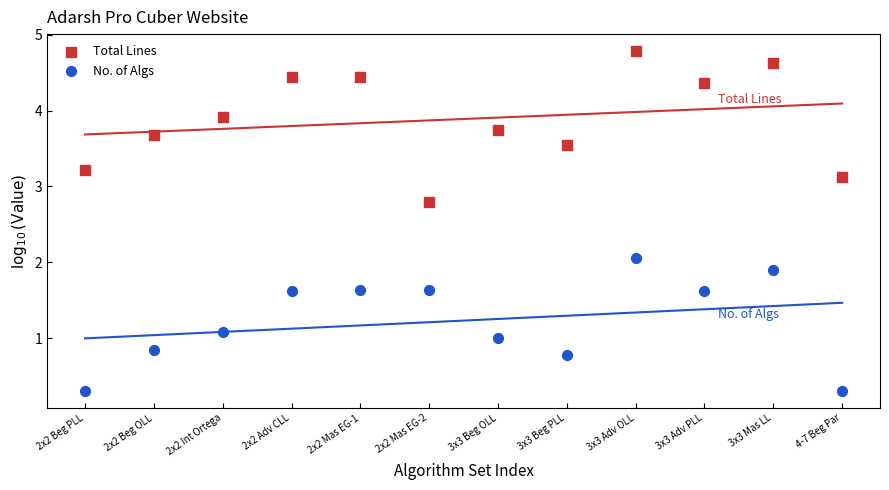

Which series contains the highest Y value?

Total Lines